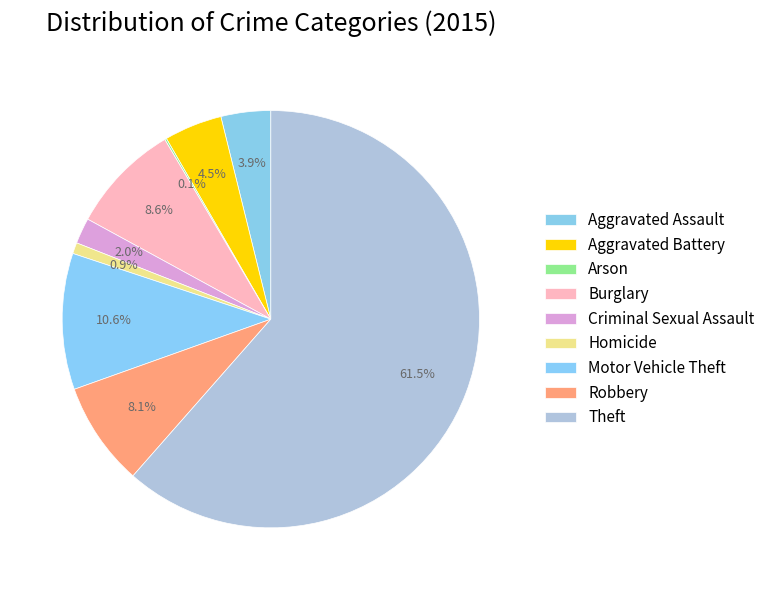

Combined, what portion of the pie is Aggravated Battery and Homicide?

5.3%